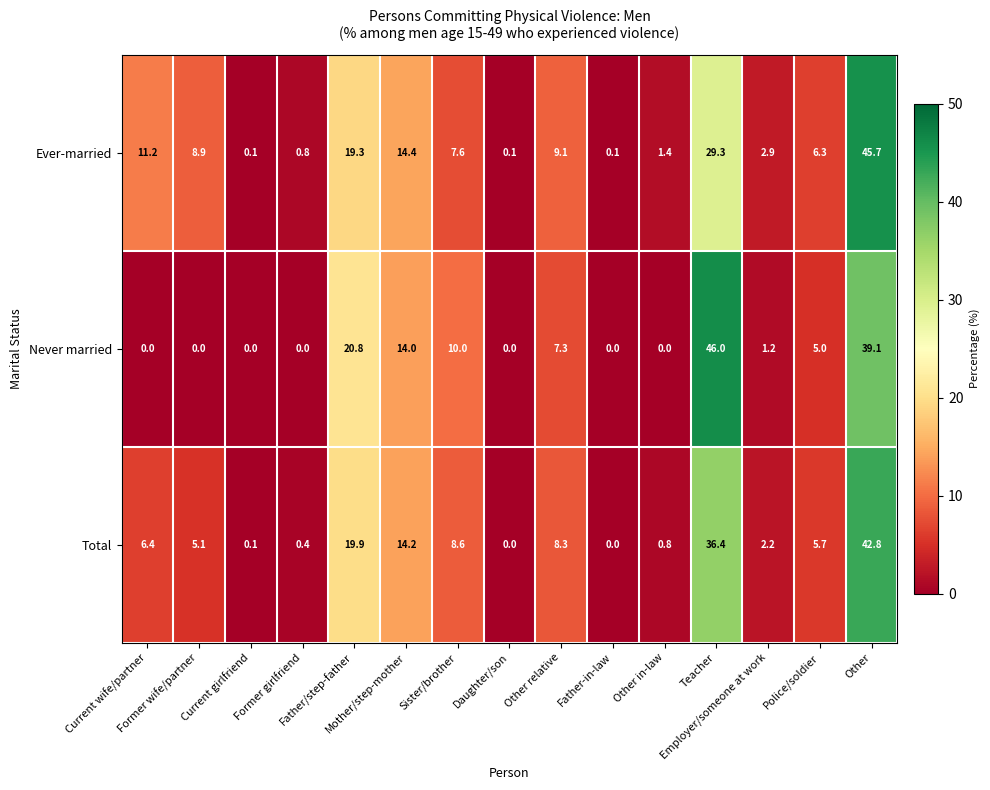

At how many categories does at least one series exceed 20?

3